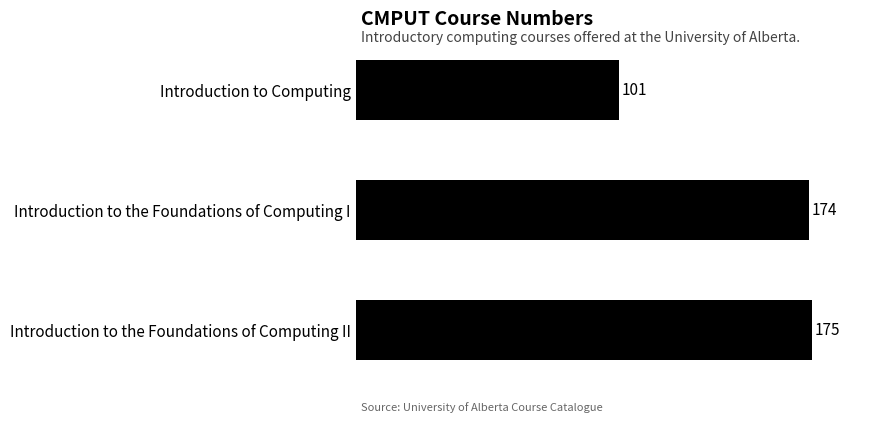

How many categories are shown in the chart?

3